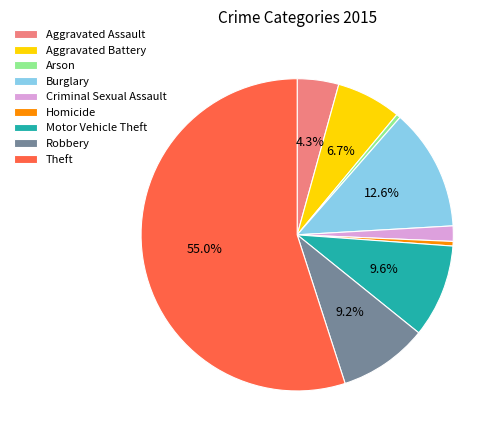

How many slices are in this pie chart?

9